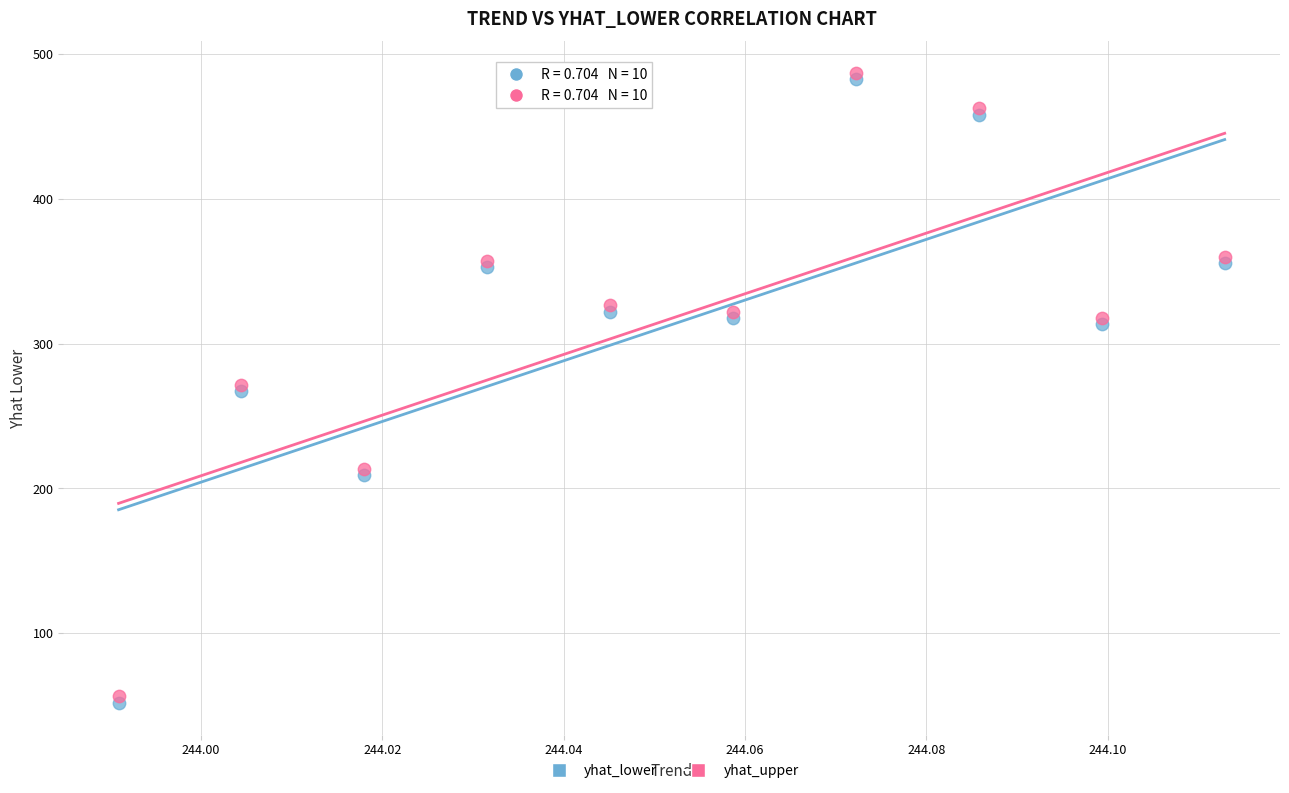

Which series contains the lowest Y value?

yhat_lower